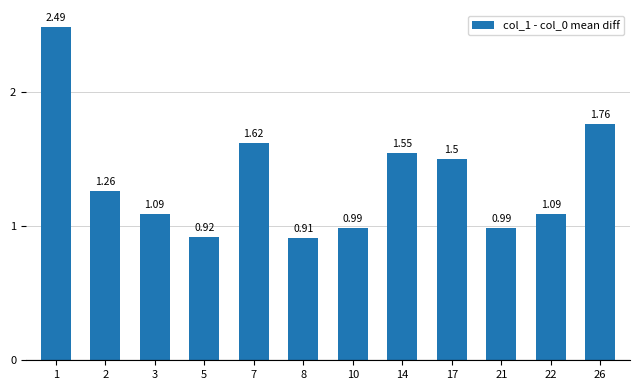

At which category does the chart reach its minimum across all series?

8